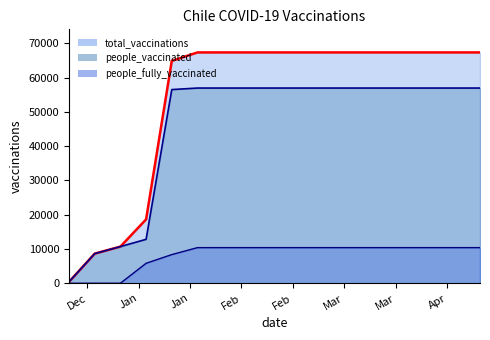

Which has a higher value, 2021-03-04 or 2021-04-08?

2021-03-04